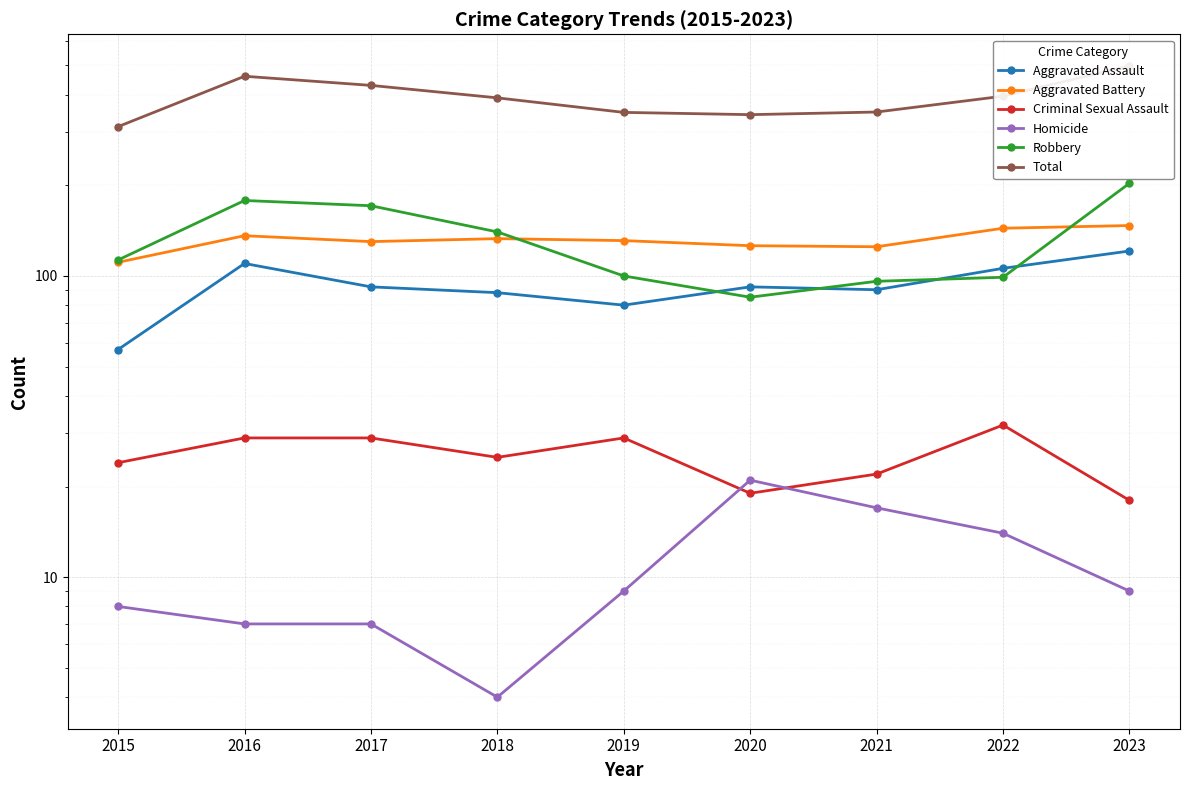

What is the average value of the Robbery series?

132